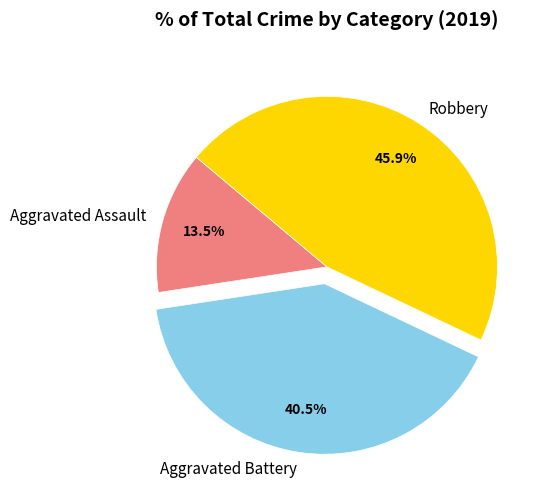

How many segments does this pie chart have?

3